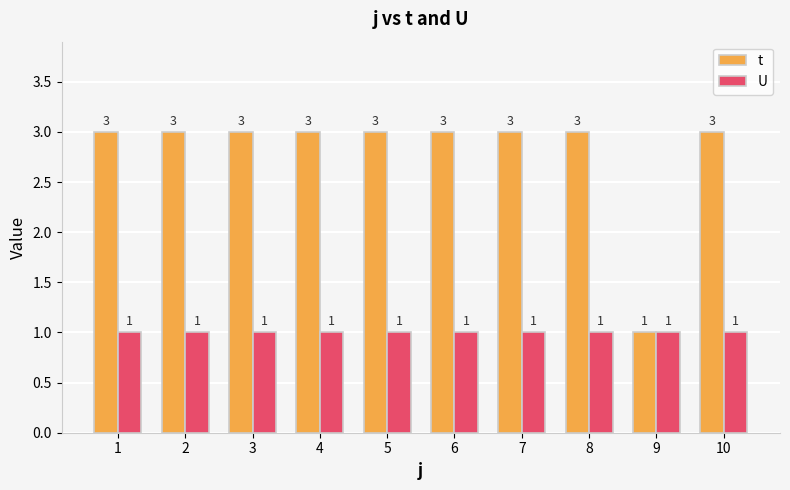

How many values in the t series are below 3?

1